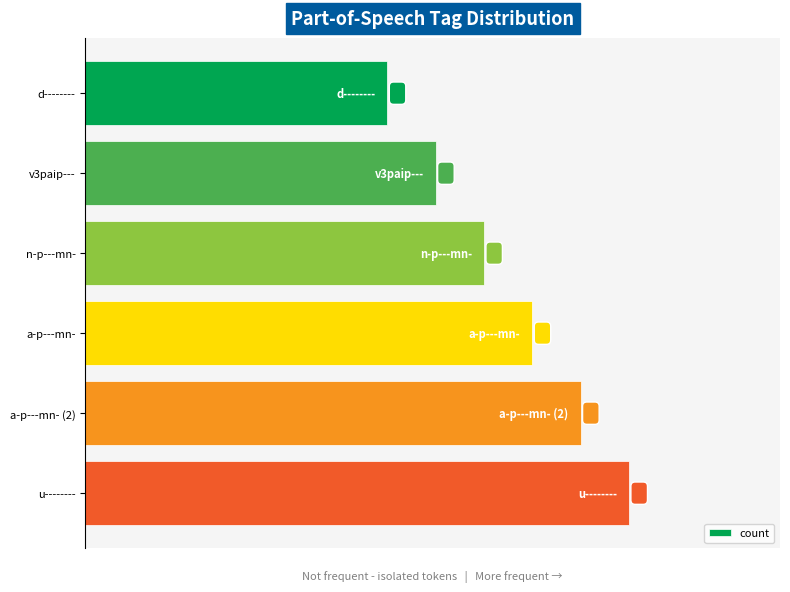

Does the chart contain any negative values?

No